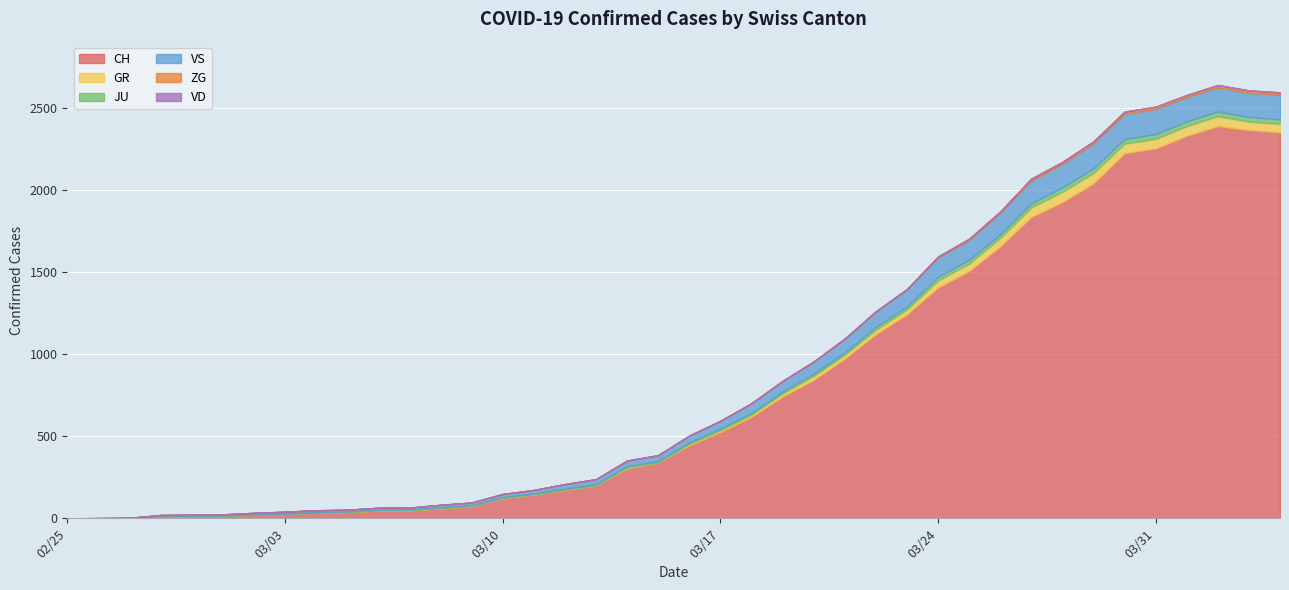

Reading left to right, what are all the values shown in this chart?

CH: 2020-02-25=0	2020-02-26=1	2020-02-27=2	2020-02-28=13	2020-02-29=15	2020-03-01=16	2020-03-02=22	2020-03-03=27	2020-03-04=35	2020-03-05=39	2020-03-06=47	2020-03-07=48	2020-03-08=61	2020-03-09=74	2020-03-10=123	2020-03-11=145	2020-03-12=174	2020-03-13=200	2020-03-14=303	2020-03-15=339	2020-03-16=443	2020-03-17=526	2020-03-18=617	2020-03-19=741	2020-03-20=842	2020-03-21=971	2020-03-22=1120	2020-03-23=1241	2020-03-24=1404	2020-03-25=1505	2020-03-26=1654	2020-03-27=1834	2020-03-28=1924	2020-03-29=2038	2020-03-30=2222	2020-03-31=2251	2020-04-01=2328	2020-04-02=2387	2020-04-03=2363	2020-04-04=2349
GR: 2020-02-25=0	2020-02-26=0	2020-02-27=0	2020-02-28=0	2020-02-29=0	2020-03-01=0	2020-03-02=0	2020-03-03=0	2020-03-04=0	2020-03-05=0	2020-03-06=0	2020-03-07=0	2020-03-08=0	2020-03-09=0	2020-03-10=0	2020-03-11=0	2020-03-12=0	2020-03-13=0	2020-03-14=6	2020-03-15=0	2020-03-16=9	2020-03-17=9	2020-03-18=13	2020-03-19=18	2020-03-20=24	2020-03-21=24	2020-03-22=27	2020-03-23=29	2020-03-24=43	2020-03-25=45	2020-03-26=52	2020-03-27=58	2020-03-28=63	2020-03-29=63	2020-03-30=58	2020-03-31=58	2020-04-01=59	2020-04-02=60	2020-04-03=51	2020-04-04=52
JU: 2020-02-25=0	2020-02-26=0	2020-02-27=1	2020-02-28=1	2020-02-29=1	2020-03-01=1	2020-03-02=1	2020-03-03=1	2020-03-04=1	2020-03-05=2	2020-03-06=5	2020-03-07=5	2020-03-08=5	2020-03-09=5	2020-03-10=5	2020-03-11=6	2020-03-12=6	2020-03-13=8	2020-03-14=8	2020-03-15=9	2020-03-16=9	2020-03-17=11	2020-03-18=11	2020-03-19=12	2020-03-20=14	2020-03-21=13	2020-03-22=18	2020-03-23=18	2020-03-24=22	2020-03-25=23	2020-03-26=22	2020-03-27=25	2020-03-28=27	2020-03-29=28	2020-03-30=28	2020-03-31=29	2020-04-01=29	2020-04-02=29	2020-04-03=28	2020-04-04=27
VS: 2020-02-25=0	2020-02-26=0	2020-02-27=0	2020-02-28=6	2020-02-29=6	2020-03-01=7	2020-03-02=10	2020-03-03=12	2020-03-04=13	2020-03-05=11	2020-03-06=12	2020-03-07=12	2020-03-08=16	2020-03-09=17	2020-03-10=20	2020-03-11=21	2020-03-12=28	2020-03-13=30	2020-03-14=34	2020-03-15=36	2020-03-16=42	2020-03-17=47	2020-03-18=59	2020-03-19=64	2020-03-20=73	2020-03-21=83	2020-03-22=92	2020-03-23=104	2020-03-24=118	2020-03-25=119	2020-03-26=129	2020-03-27=138	2020-03-28=143	2020-03-29=153	2020-03-30=154	2020-03-31=153	2020-04-01=147	2020-04-02=147	2020-04-03=147	2020-04-04=150
ZG: 2020-02-25=0	2020-02-26=0	2020-02-27=0	2020-02-28=0	2020-02-29=0	2020-03-01=0	2020-03-02=0	2020-03-03=0	2020-03-04=0	2020-03-05=0	2020-03-06=0	2020-03-07=0	2020-03-08=0	2020-03-09=0	2020-03-10=0	2020-03-11=0	2020-03-12=0	2020-03-13=0	2020-03-14=0	2020-03-15=0	2020-03-16=0	2020-03-17=0	2020-03-18=0	2020-03-19=1	2020-03-20=1	2020-03-21=3	2020-03-22=3	2020-03-23=3	2020-03-24=6	2020-03-25=9	2020-03-26=10	2020-03-27=12	2020-03-28=12	2020-03-29=12	2020-03-30=13	2020-03-31=14	2020-04-01=13	2020-04-02=14	2020-04-03=15	2020-04-04=14
VD: 2020-02-25=0	2020-02-26=0	2020-02-27=0	2020-02-28=0	2020-02-29=0	2020-03-01=0	2020-03-02=0	2020-03-03=0	2020-03-04=0	2020-03-05=0	2020-03-06=0	2020-03-07=0	2020-03-08=0	2020-03-09=0	2020-03-10=0	2020-03-11=0	2020-03-12=0	2020-03-13=0	2020-03-14=0	2020-03-15=0	2020-03-16=0	2020-03-17=0	2020-03-18=0	2020-03-19=0	2020-03-20=0	2020-03-21=0	2020-03-22=0	2020-03-23=0	2020-03-24=0	2020-03-25=0	2020-03-26=0	2020-03-27=0	2020-03-28=0	2020-03-29=0	2020-03-30=0	2020-03-31=0	2020-04-01=0	2020-04-02=0	2020-04-03=0	2020-04-04=0